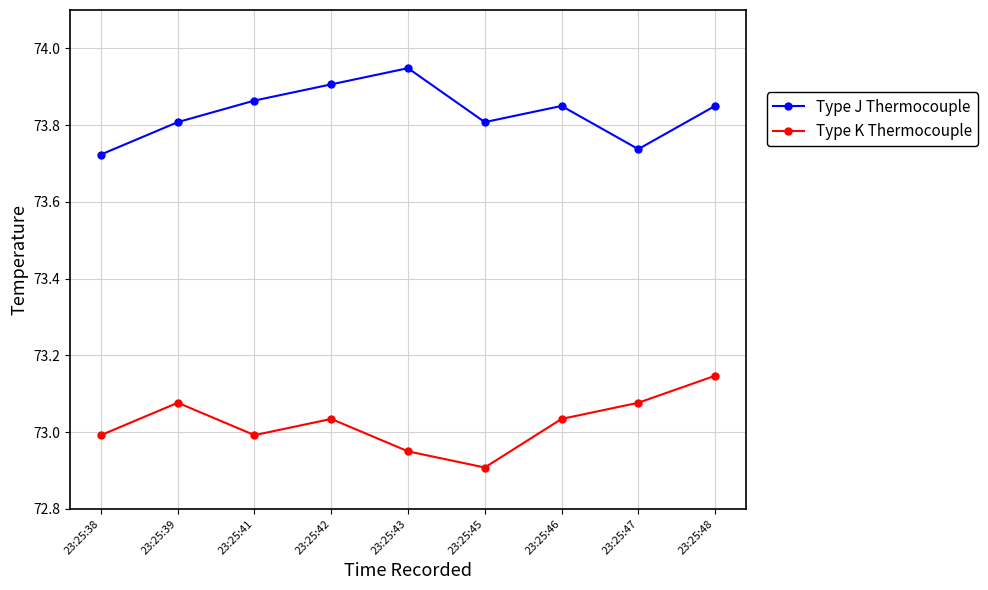

How many lines are shown in the chart?

2